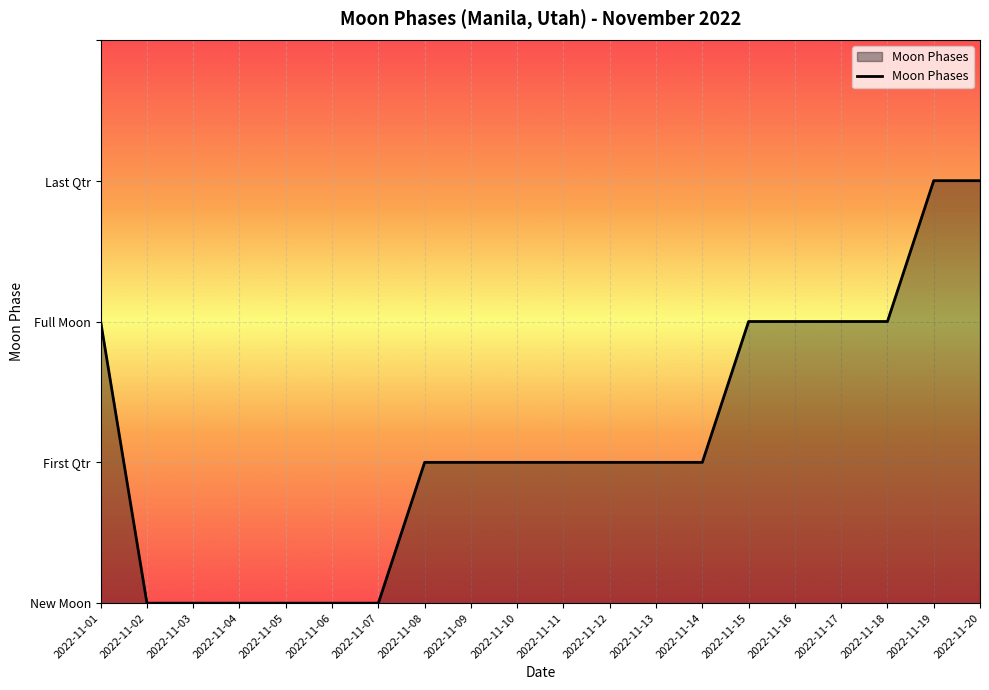

Is it true that the value at 2022-11-12 is 1?

True